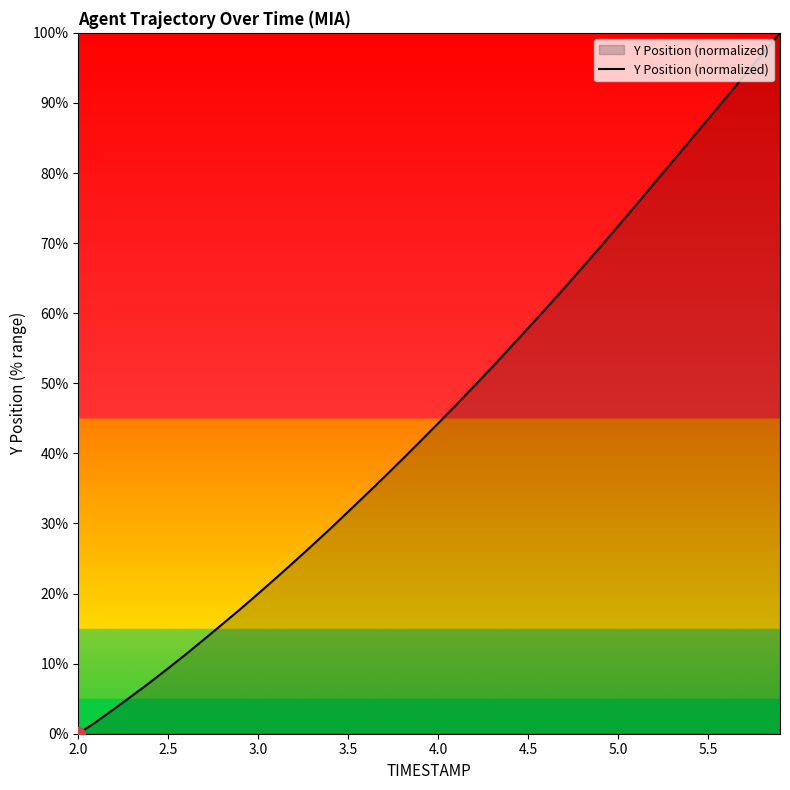

Count the number of categories in the chart.

40